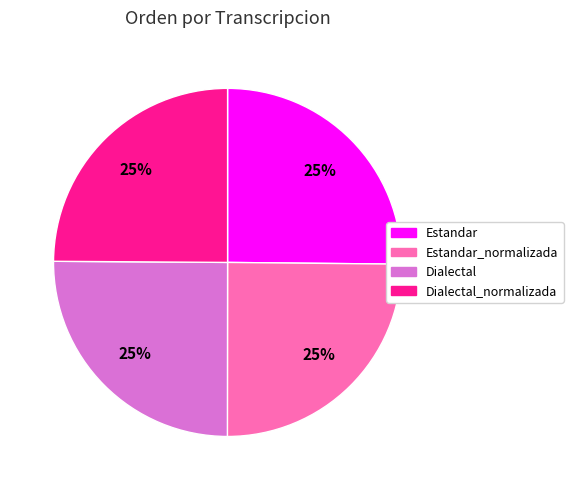

To the nearest percent, what is the average slice percentage?

25%